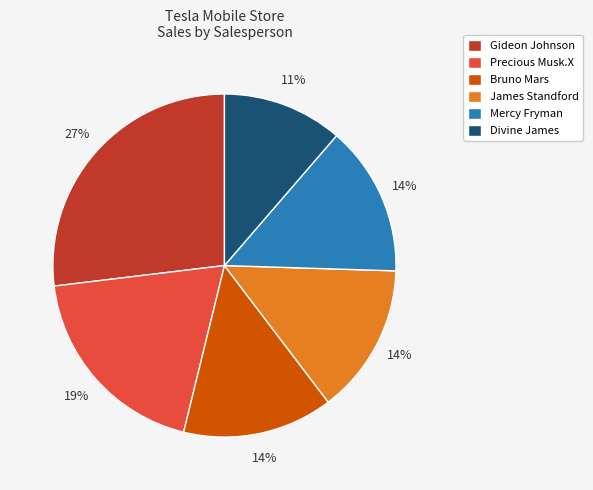

Do Precious Musk.X and Bruno Mars together represent more than half of the pie?

No